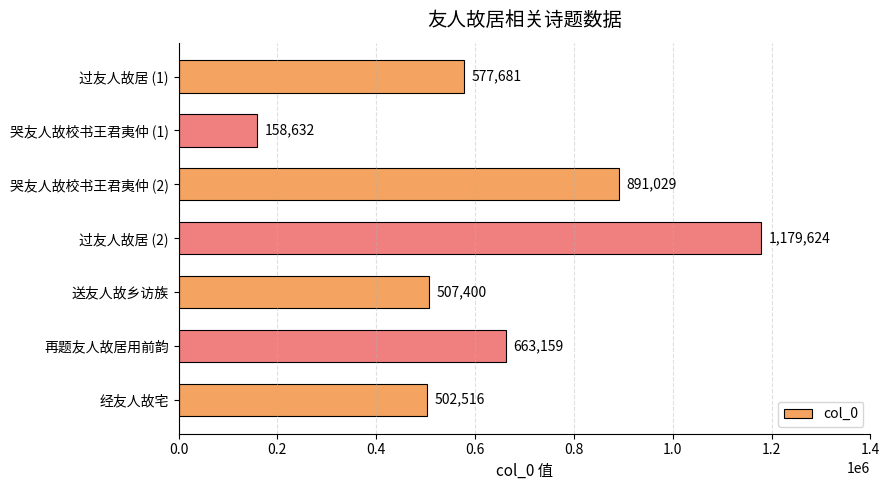

How many data points are less than 577681?

3